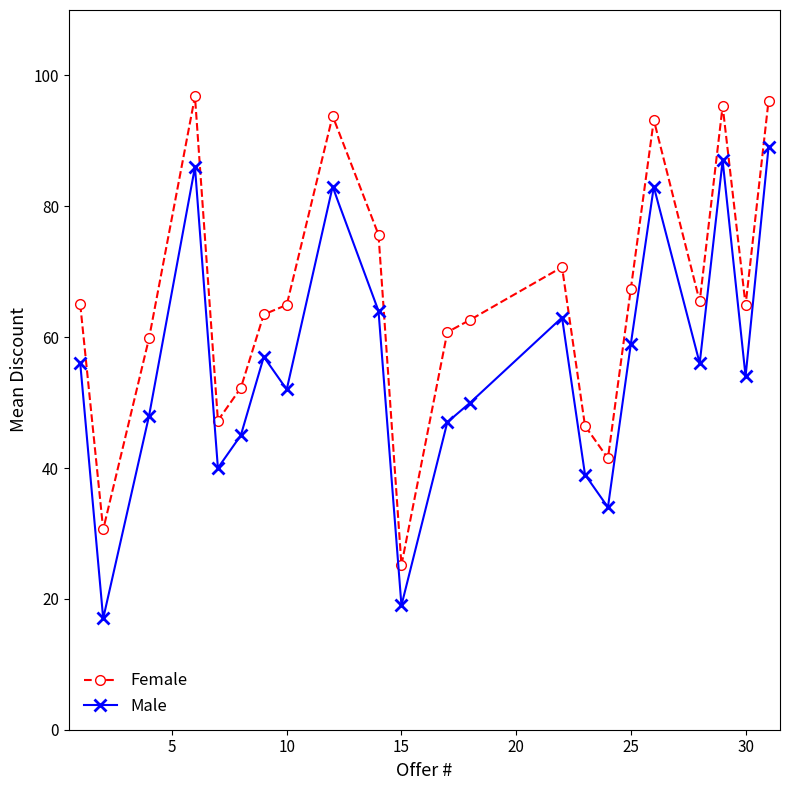

What is the value of the Female point at the 9th from the left?

93.8